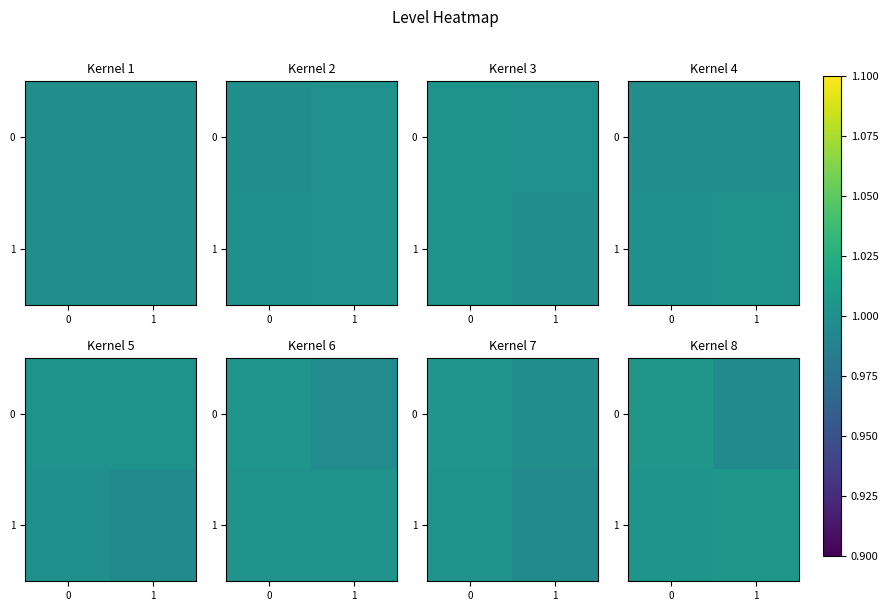

Read the row_1 value at 0.

1.0